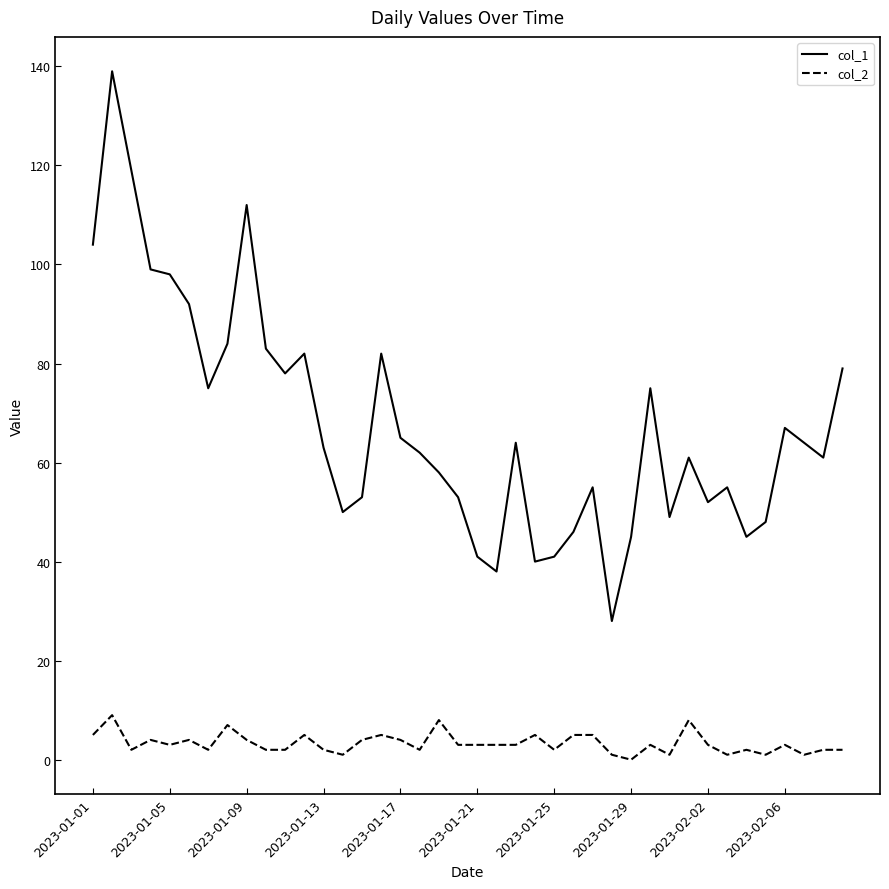

Reading left to right, list all the values displayed in this chart.

col_1: 104	139	119	99	98	92	75	84	112	83	78	82	63	50	53	82	65	62	58	53	41	38	64	40	41	46	55	28	45	75	49	61	52	55	45	48	67	64	61	79
col_2: 5	9	2	4	3	4	2	7	4	2	2	5	2	1	4	5	4	2	8	3	3	3	3	5	2	5	5	1	0	3	1	8	3	1	2	1	3	1	2	2